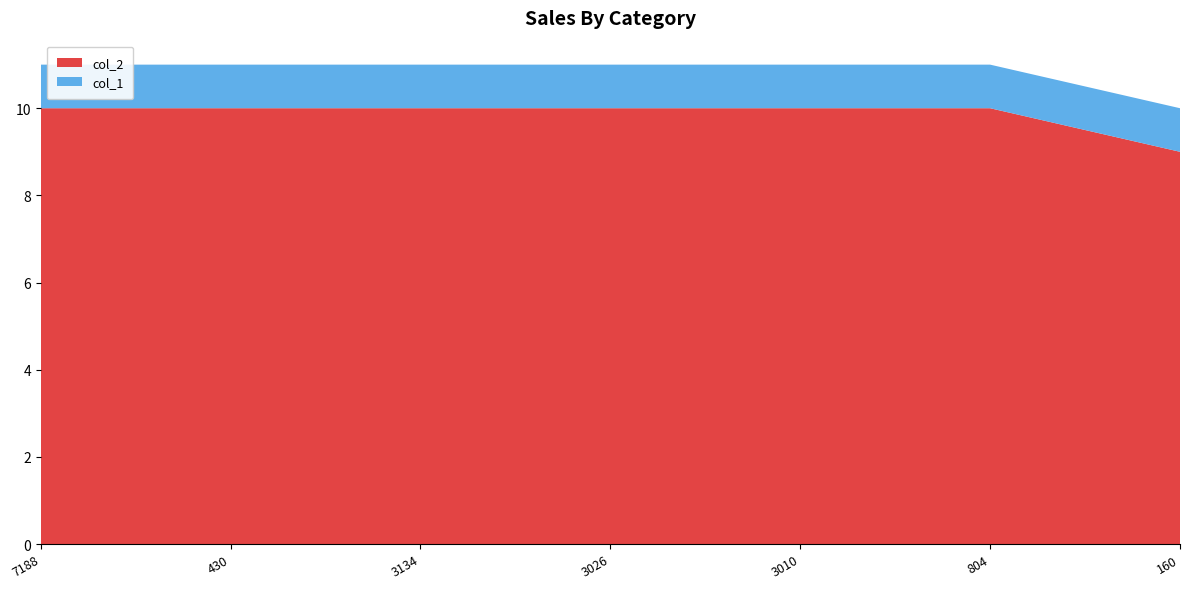

Reading left to right, transcribe all the data shown in this chart.

col_2: 10	10	10	10	10	10	9
col_1: 1	1	1	1	1	1	1